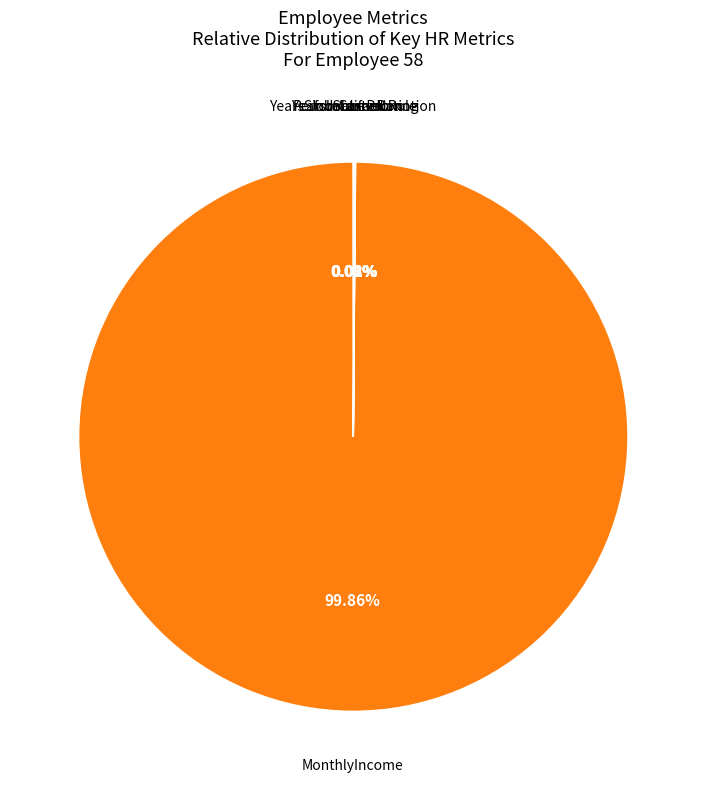

Is there any slice that represents more than half of the pie?

Yes